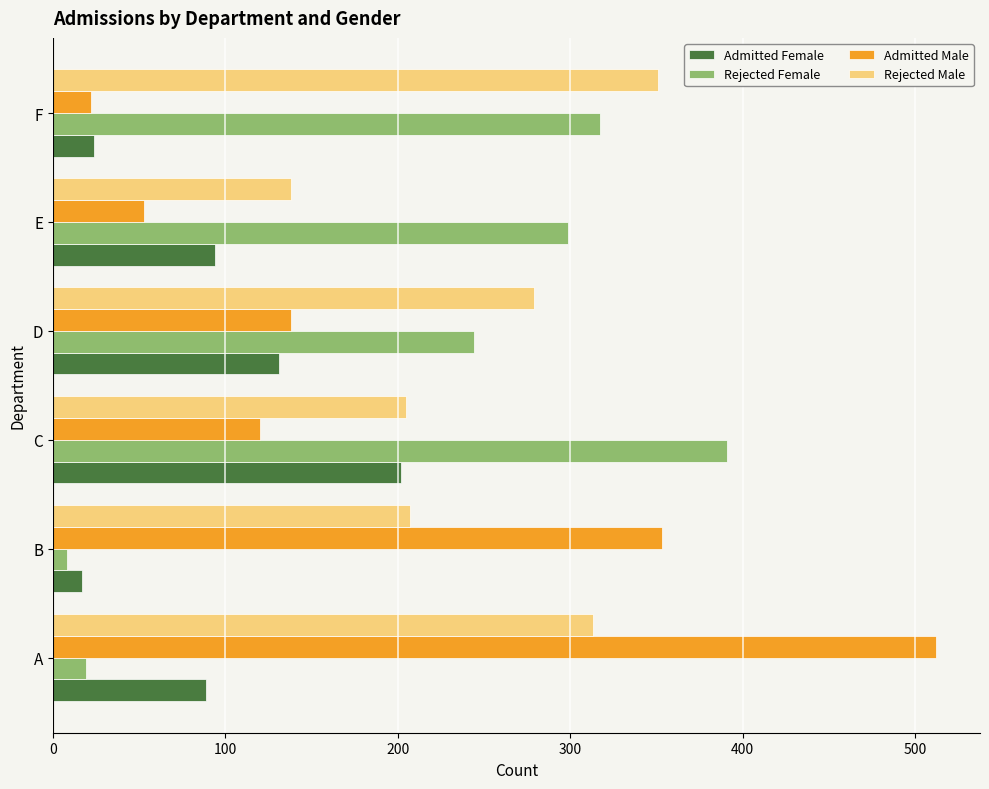

Is the value of Rejected Female at E greater than the value of Admitted Female at A?

Yes